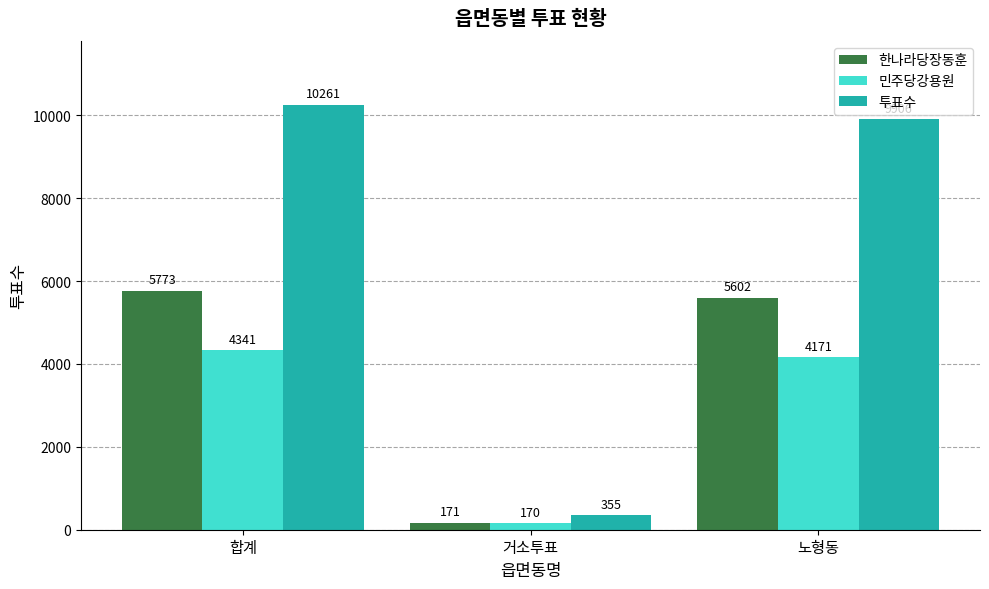

Which series has the largest range (max minus min)?

투표수